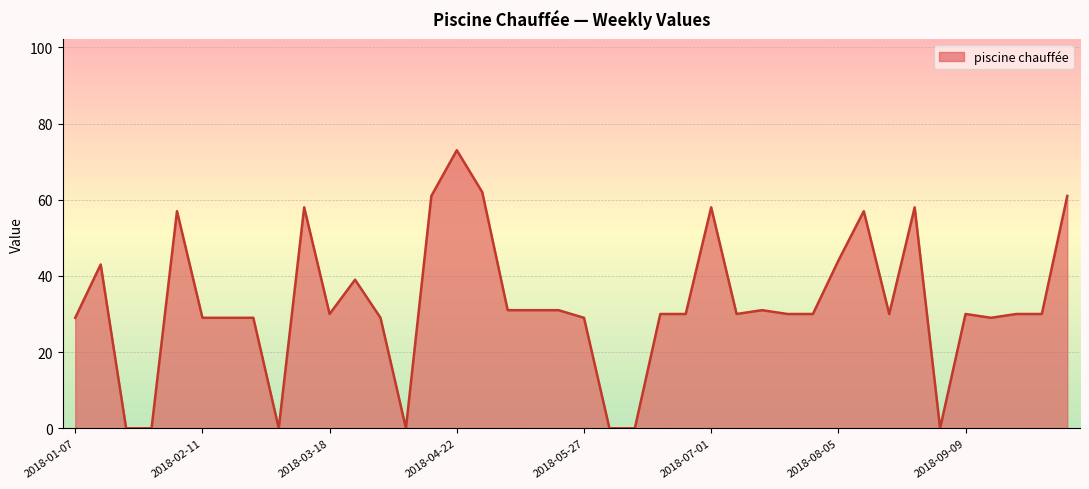

What is the maximum value shown in the chart?

73